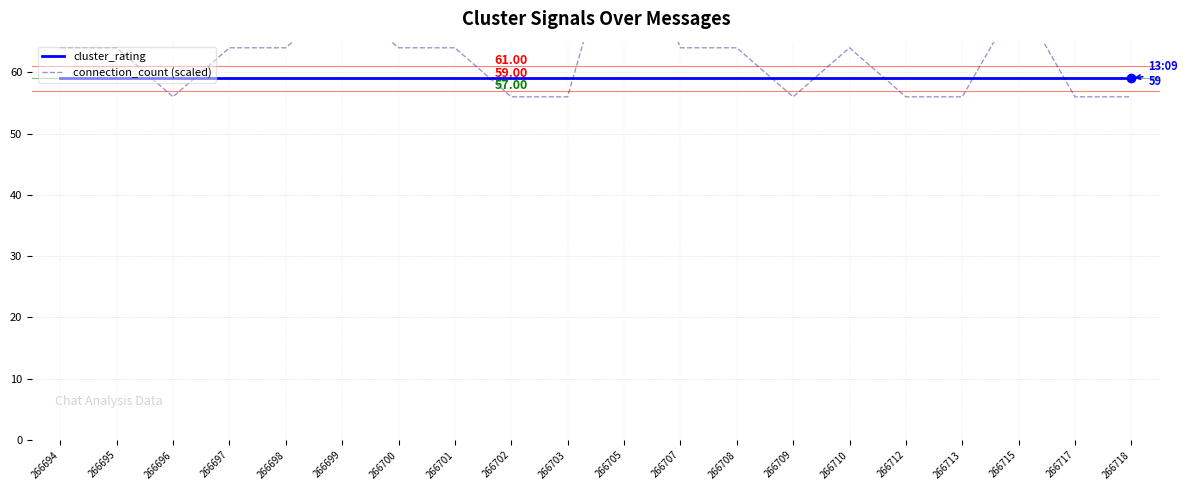

List the labels in order of cluster_rating value, smallest first.

266694, 266695, 266696, 266697, 266698, 266699, 266700, 266701, 266702, 266703, 266705, 266707, 266708, 266709, 266710, 266712, 266713, 266715, 266717, 266718